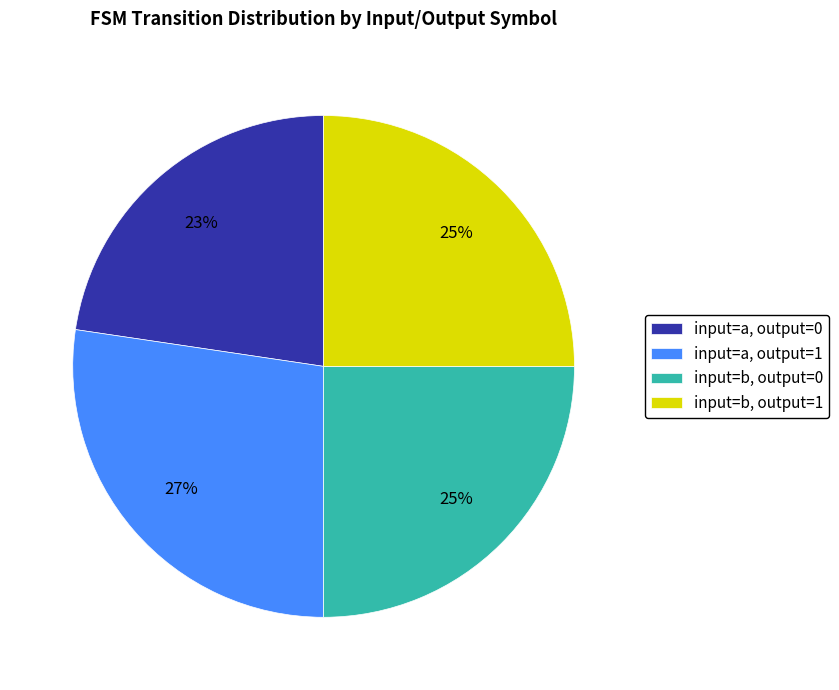

What is the largest slice in the pie chart?

input=a, output=1